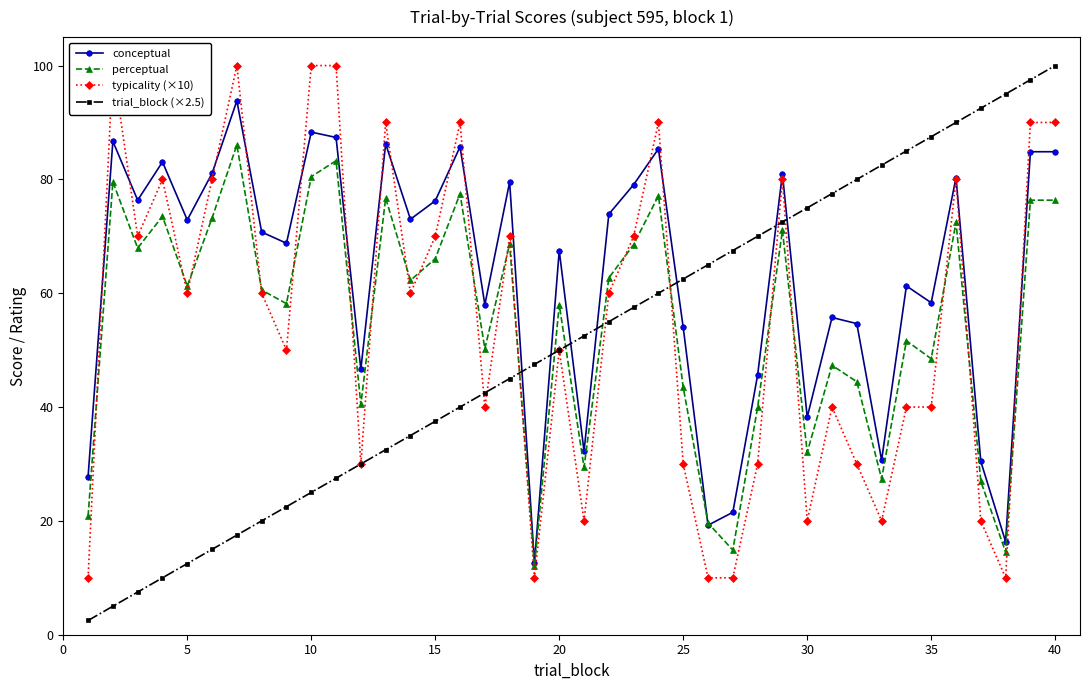

How many lines are shown in the chart?

4